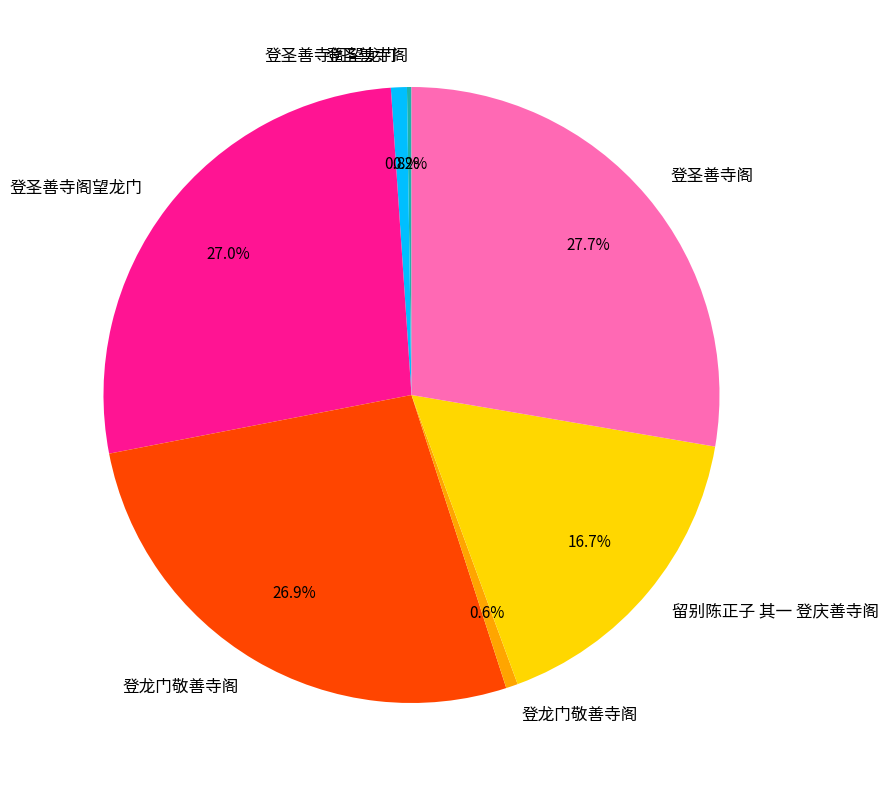

Is there a majority slice in this chart?

No